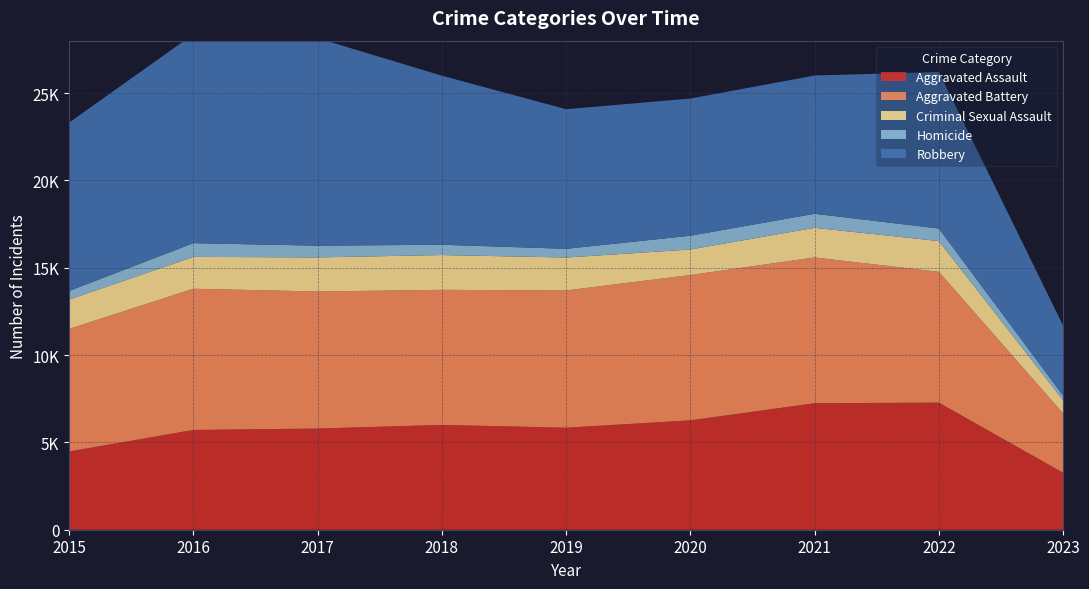

Reading left to right, list all the values displayed in this chart.

Aggravated Assault: 2015=4480	2016=5712	2017=5793	2018=6001	2019=5841	2020=6263	2021=7243	2022=7277	2023=3260
Aggravated Battery: 2015=7018	2016=8085	2017=7845	2018=7734	2019=7857	2020=8319	2021=8346	2022=7487	2023=3397
Criminal Sexual Assault: 2015=1677	2016=1824	2017=1952	2018=1991	2019=1886	2020=1463	2021=1696	2022=1763	2023=752
Homicide: 2015=496	2016=786	2017=672	2018=589	2019=498	2020=787	2021=804	2022=717	2023=263
Robbery: 2015=9638	2016=11960	2017=11880	2018=9680	2019=7994	2020=7855	2021=7917	2022=8964	2023=4009